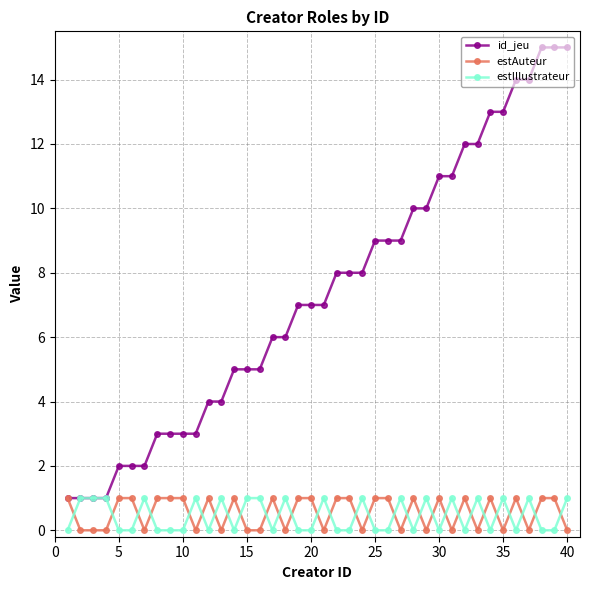

Which series has the largest total across all categories?

id_jeu